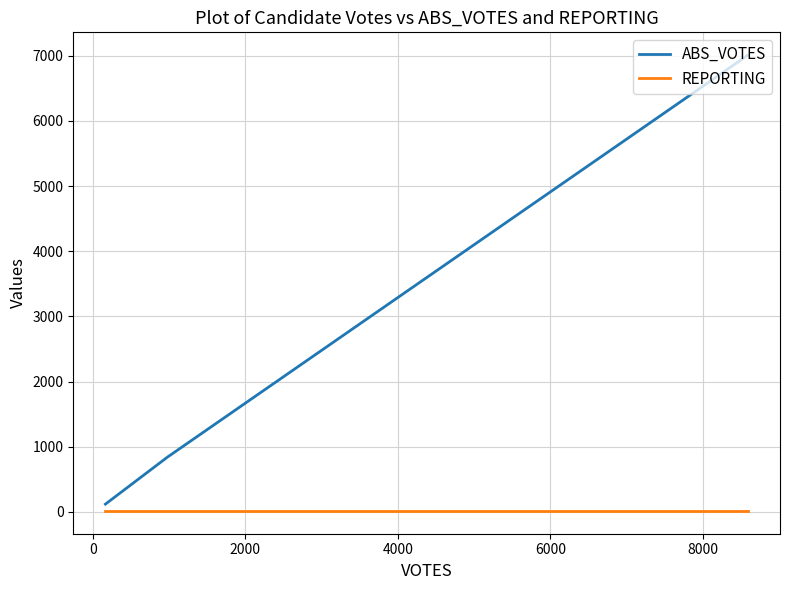

List the series in order of their peak value, lowest first.

REPORTING, ABS_VOTES